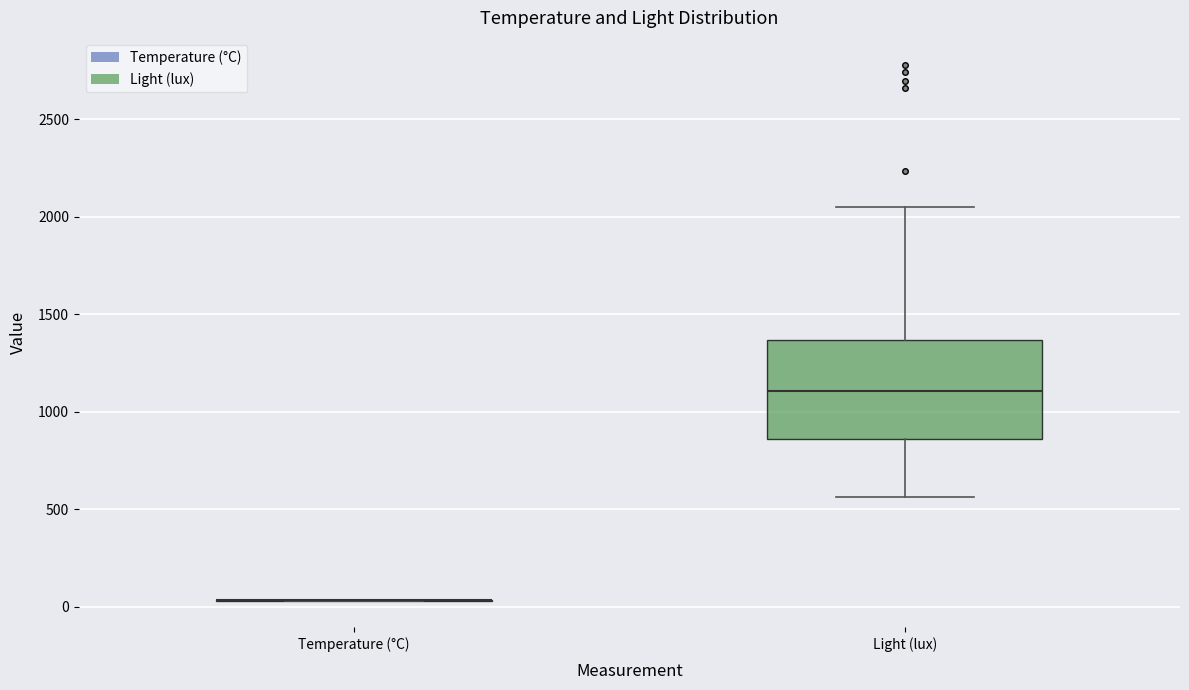

Reading left to right, read every box against the y-axis: the position of its median line, the range the box covers, and the ends of its whiskers. The values are not printed on the chart, so give them approximately, as read against the axis.

Temperature (°C): box collapsed to a line at 50, whiskers 50 to 50
Light (lux): median 1100, box 850 to 1350, whiskers 550 to 2050